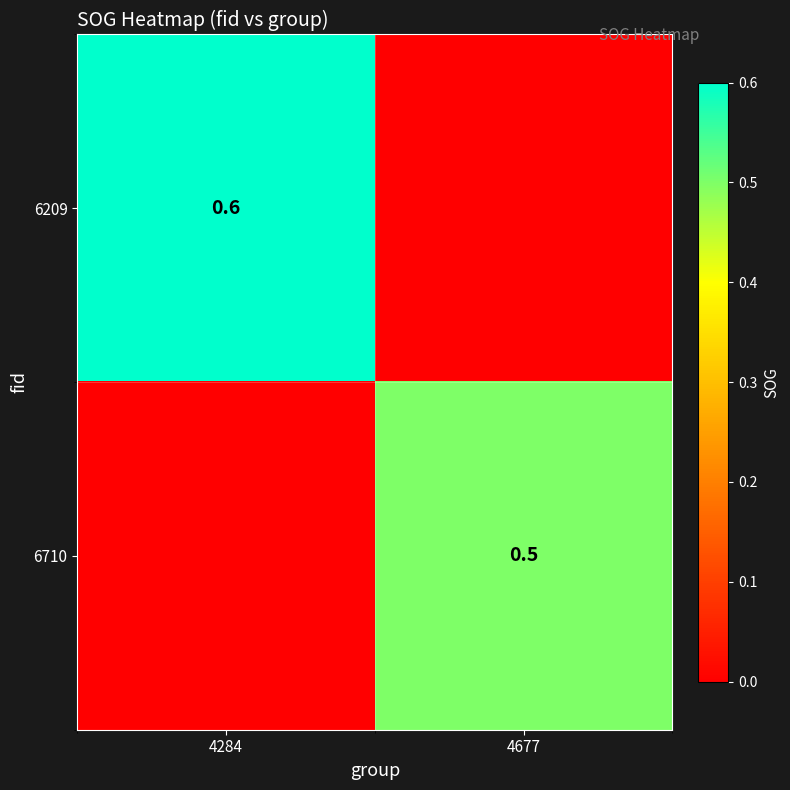

True or false: 6710 has a value of 0.5 at 4677.

True